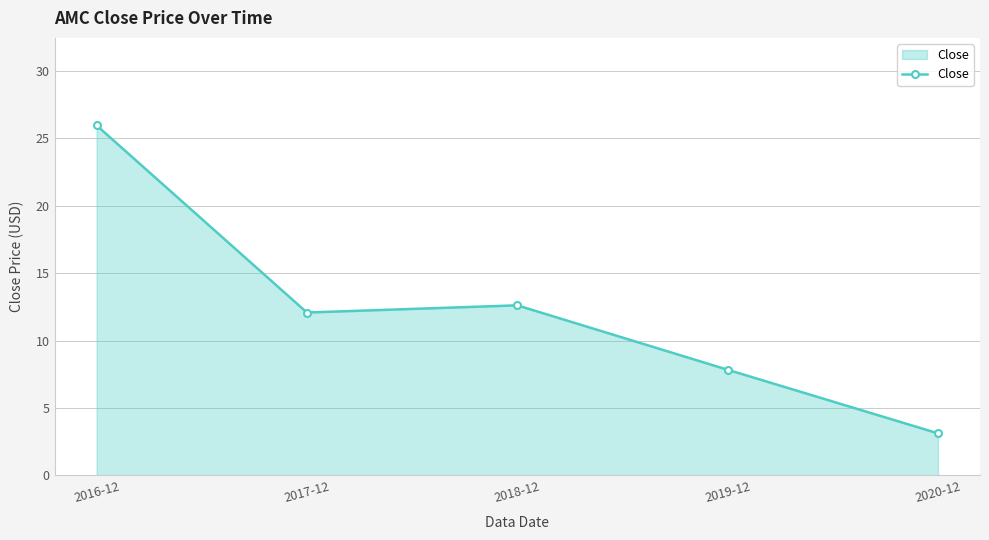

List the labels in order of value, largest first.

2016-12, 2018-12, 2017-12, 2019-12, 2020-12